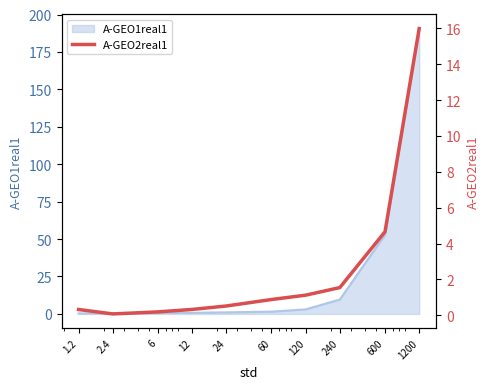

What is the smallest value displayed?

0.1